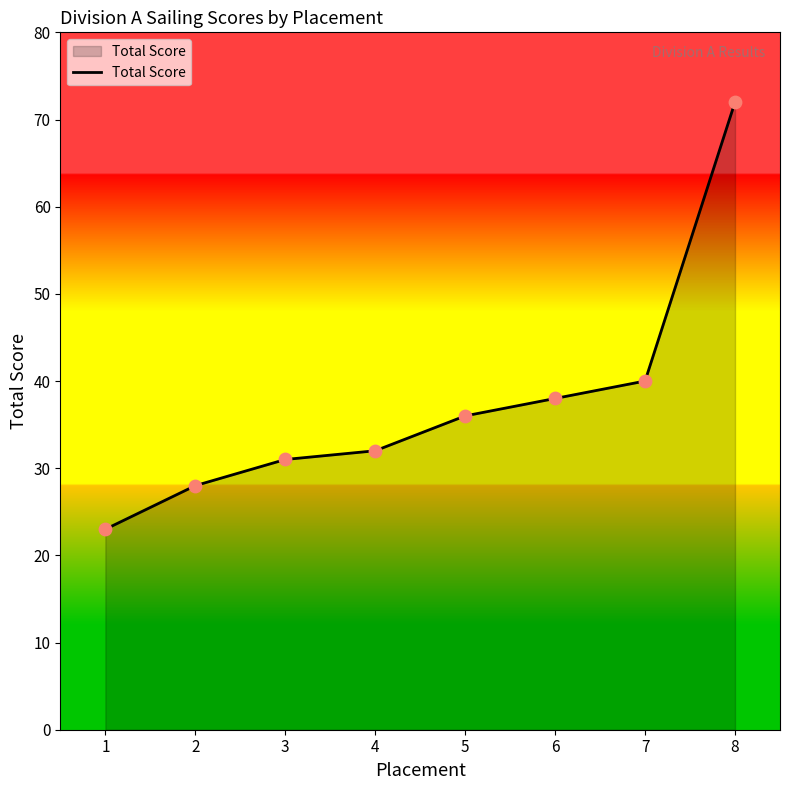

What is the change in value from 1 to 3?

+8